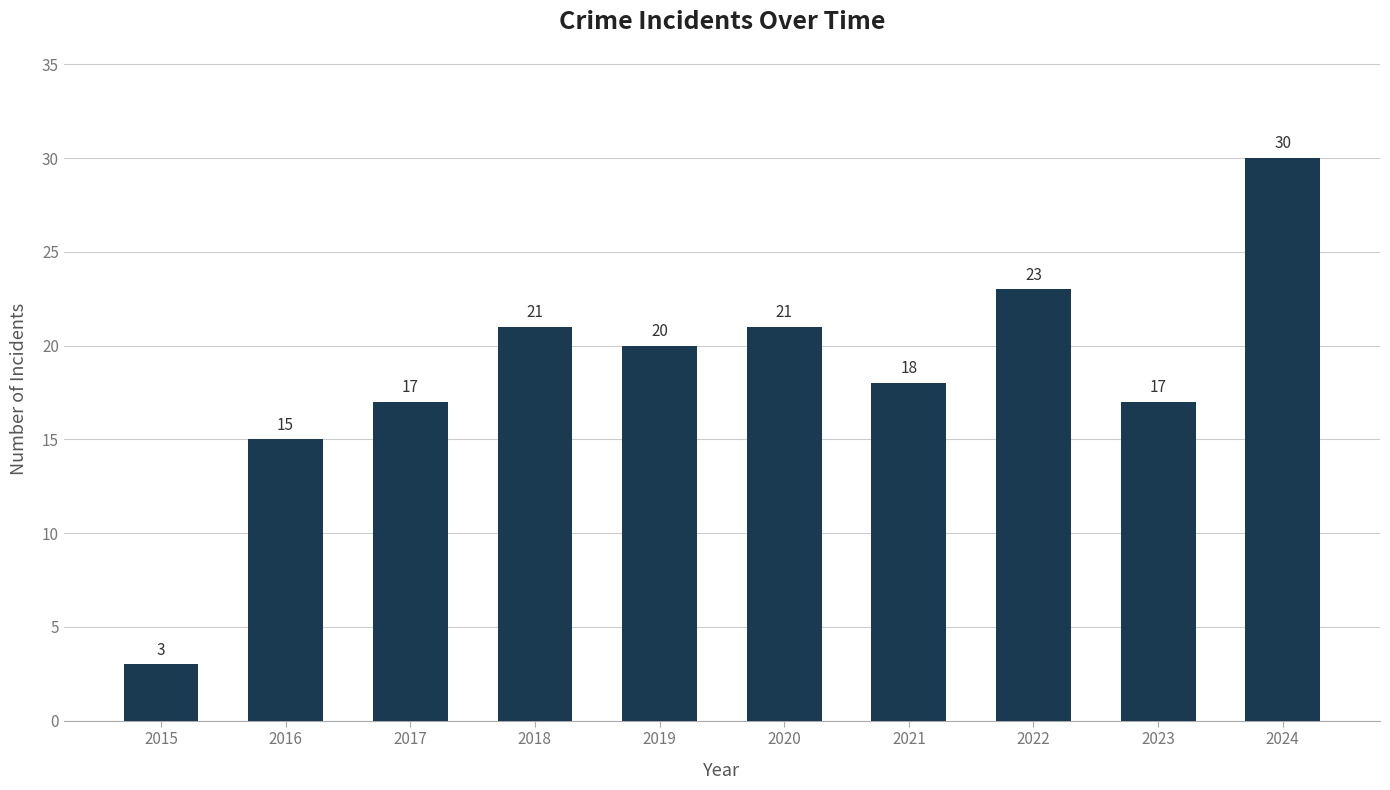

How many data points are less than 20?

5